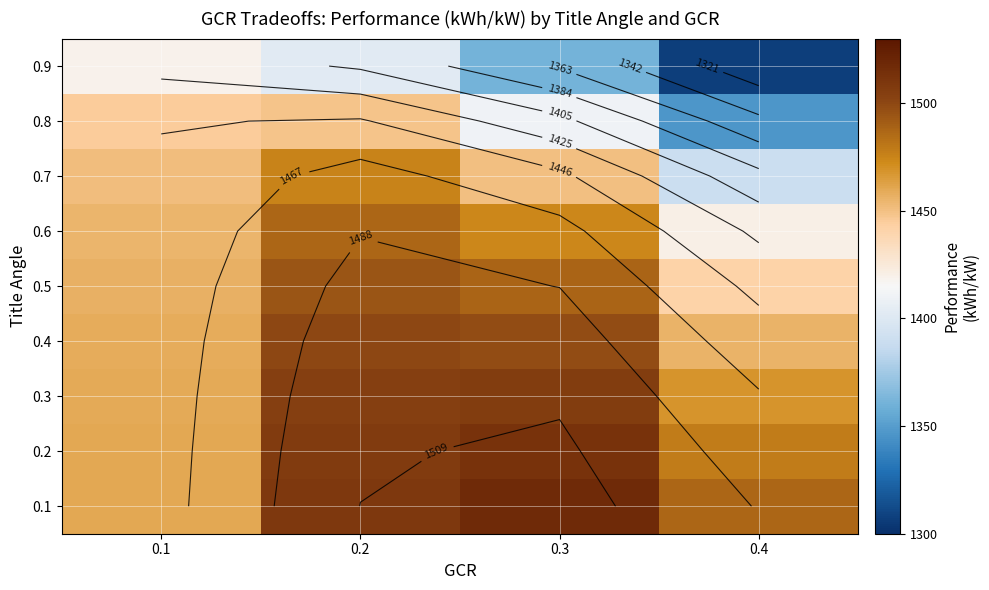

List the series in order of their peak value, lowest first.

0.9, 0.8, 0.7, 0.6, 0.5, 0.4, 0.3, 0.2, 0.1